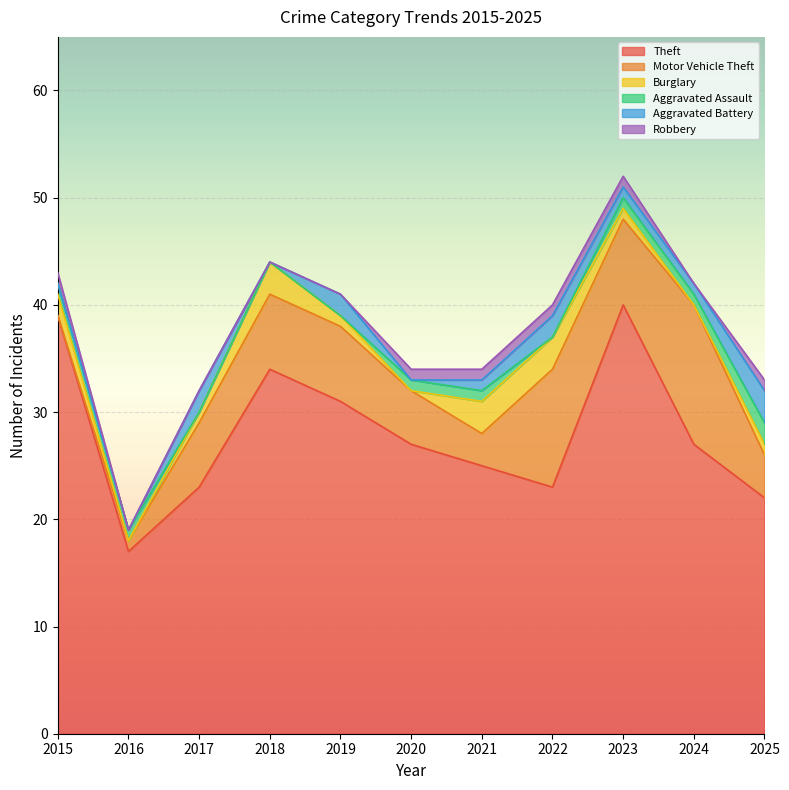

At how many categories does at least one series exceed 20?

10